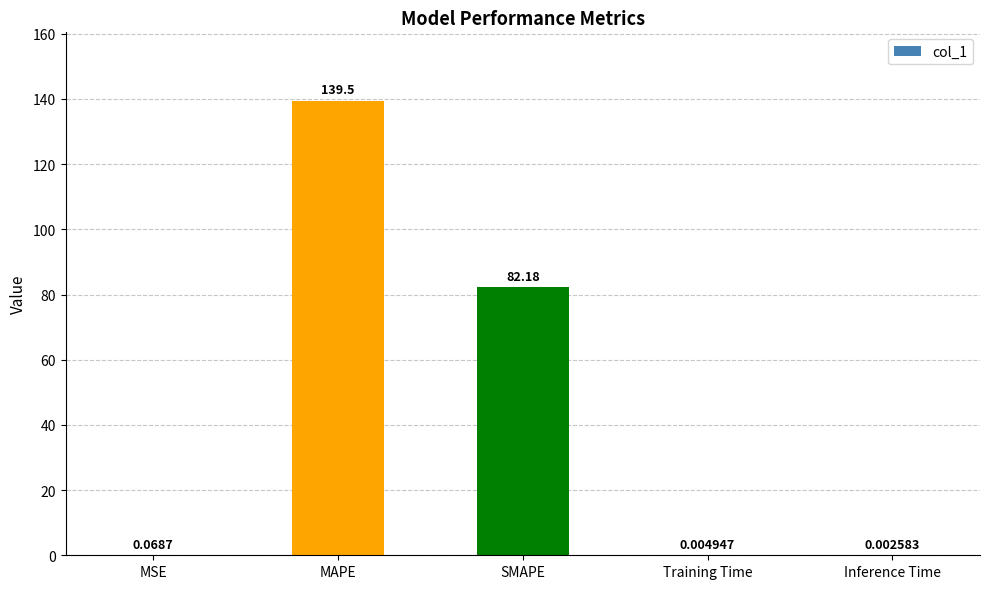

Are the bars horizontal?

No